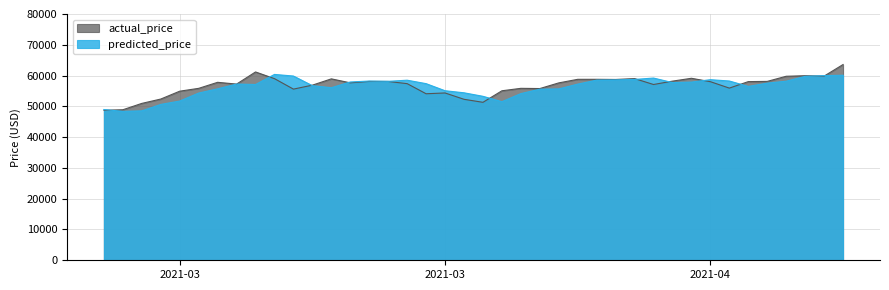

Which series has the largest range (max minus min)?

actual_price